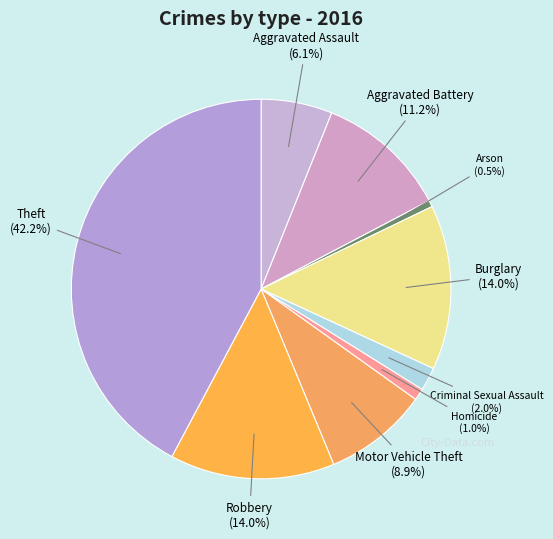

How many segments does this pie chart have?

9